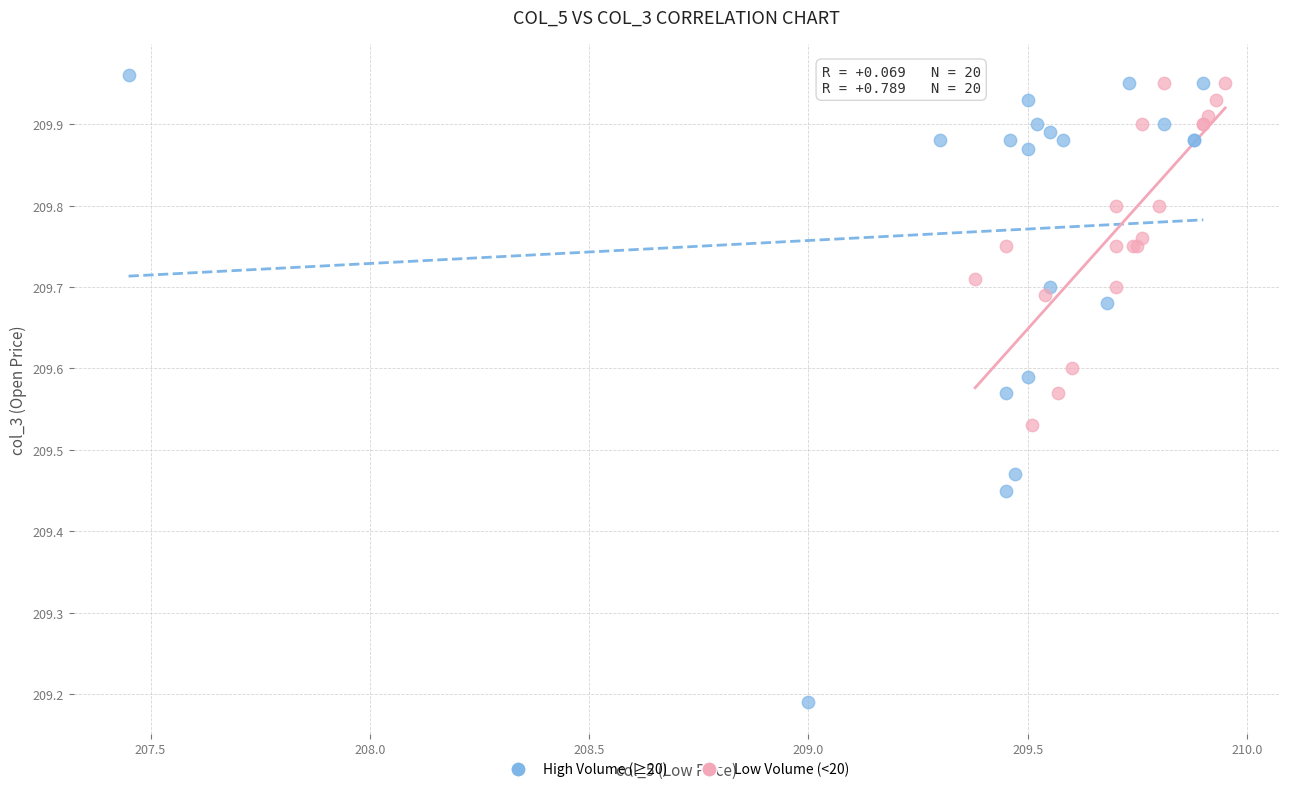

Which series reaches the minimum Y coordinate?

High Volume (≥20)